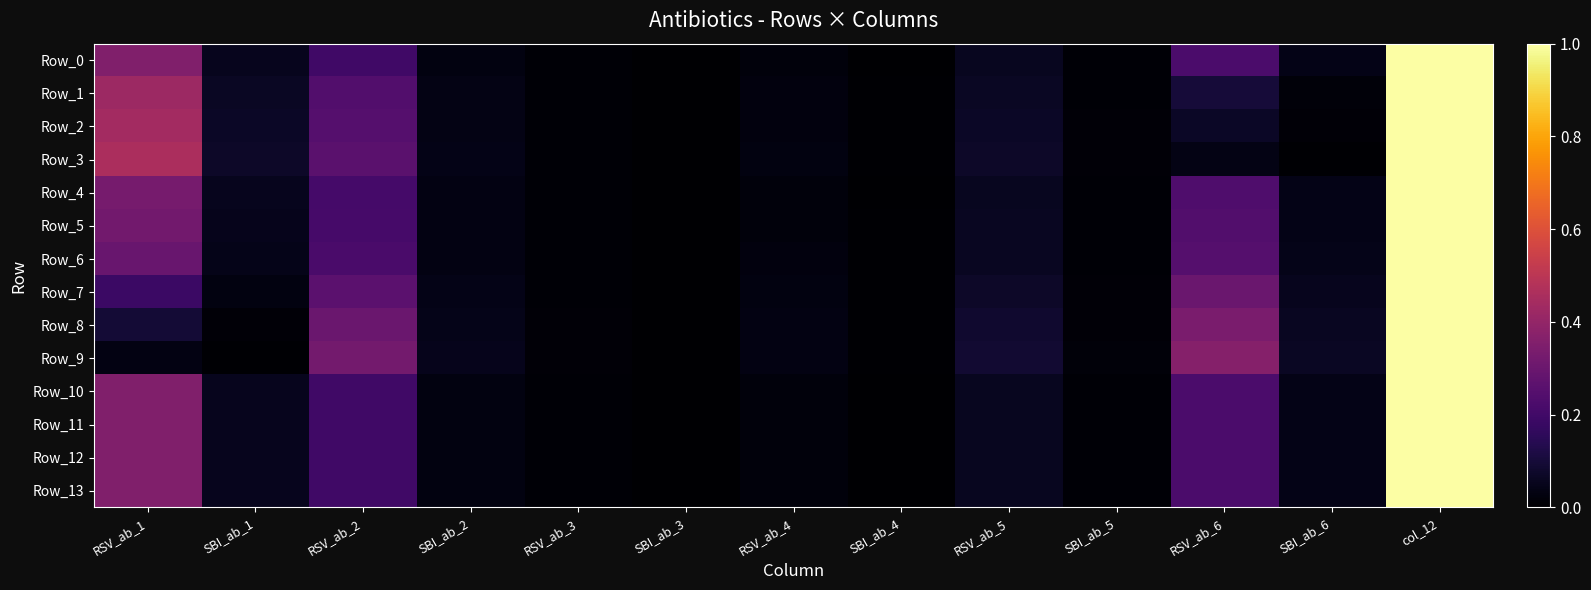

At SBI_ab_6, list the series in order from smallest to largest.

Row_3, Row_2, Row_1, Row_11, Row_10, Row_13, Row_12, Row_0, Row_4, Row_5, Row_6, Row_7, Row_8, Row_9